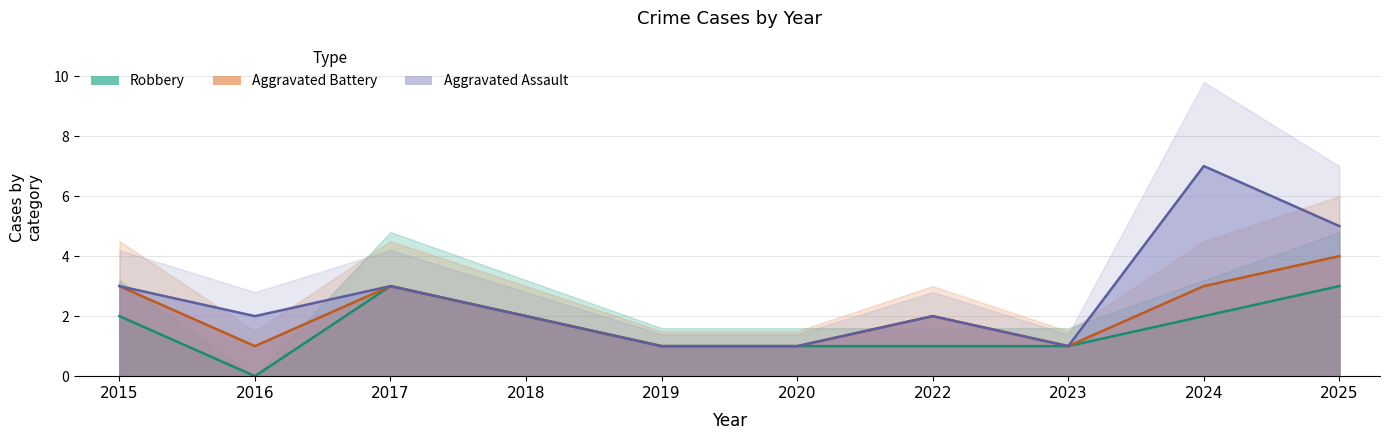

What is the minimum value for Aggravated Assault?

1